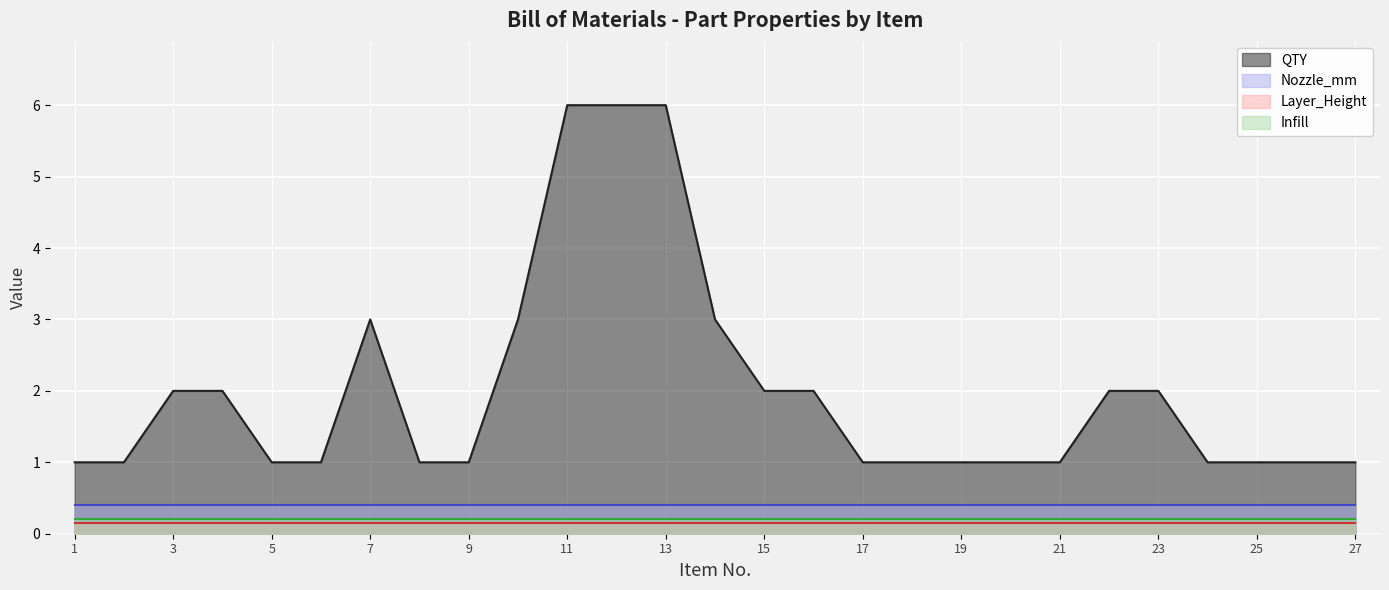

What value does the Layer_Height series have at 2?

0.1